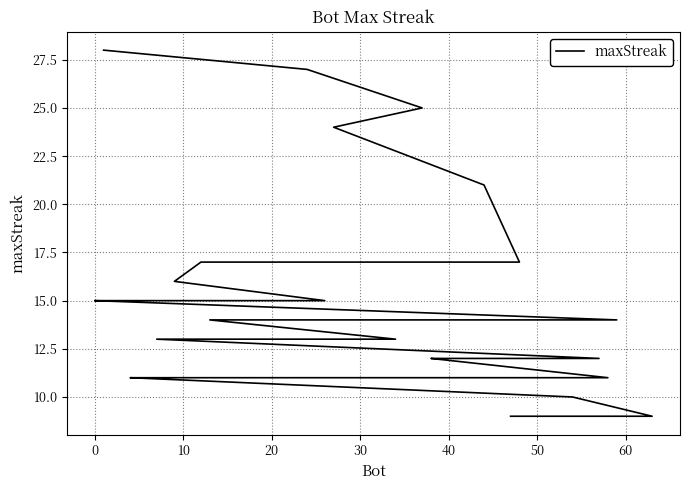

What is the smallest value displayed?

9